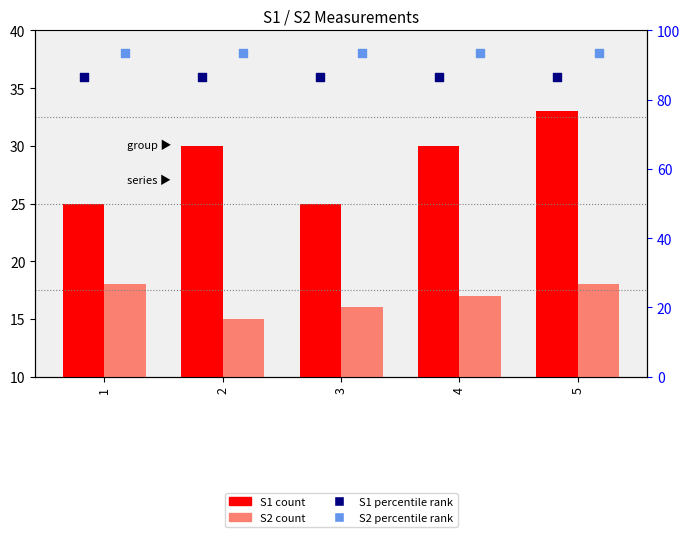

What is the total value across all series at 1?

223.0